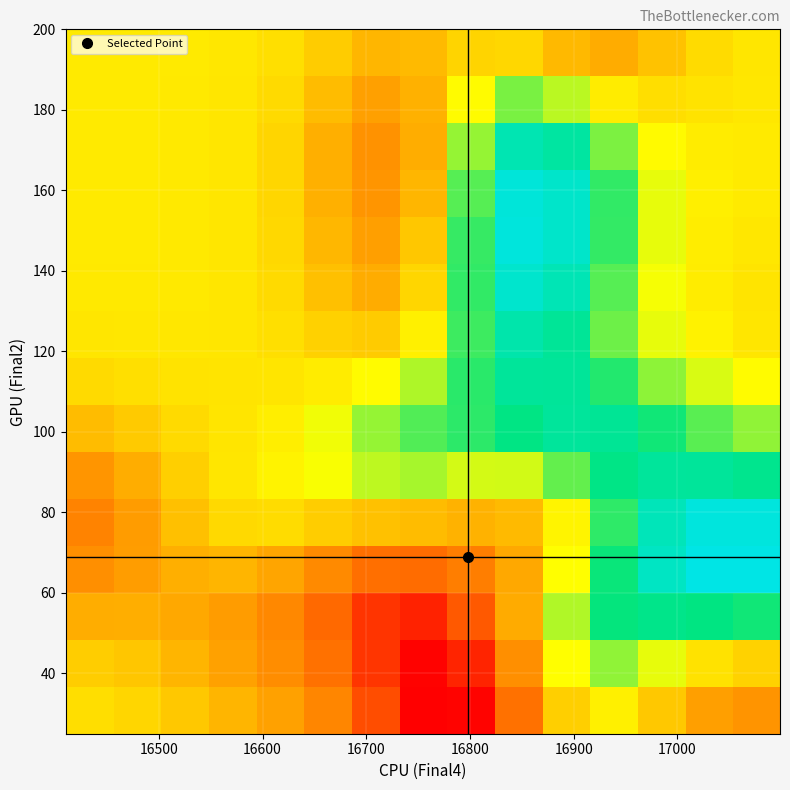

Count the number of categories in the chart.

15